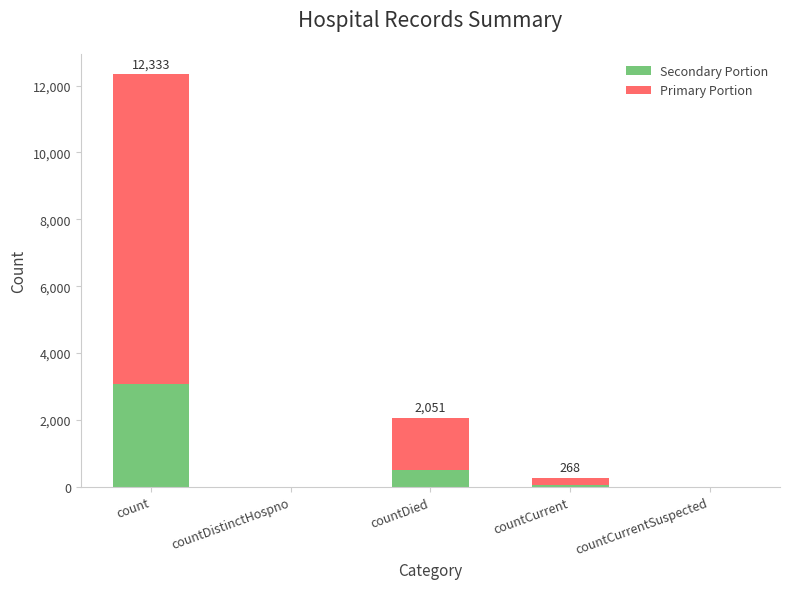

Which category has the highest value in the Secondary Portion series?

count